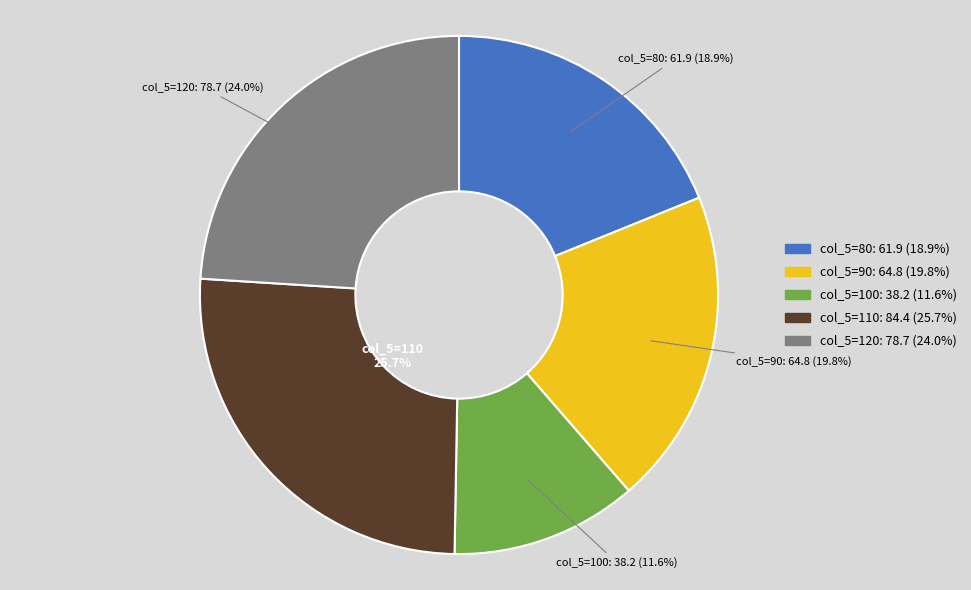

Count the number of slices in the pie.

5